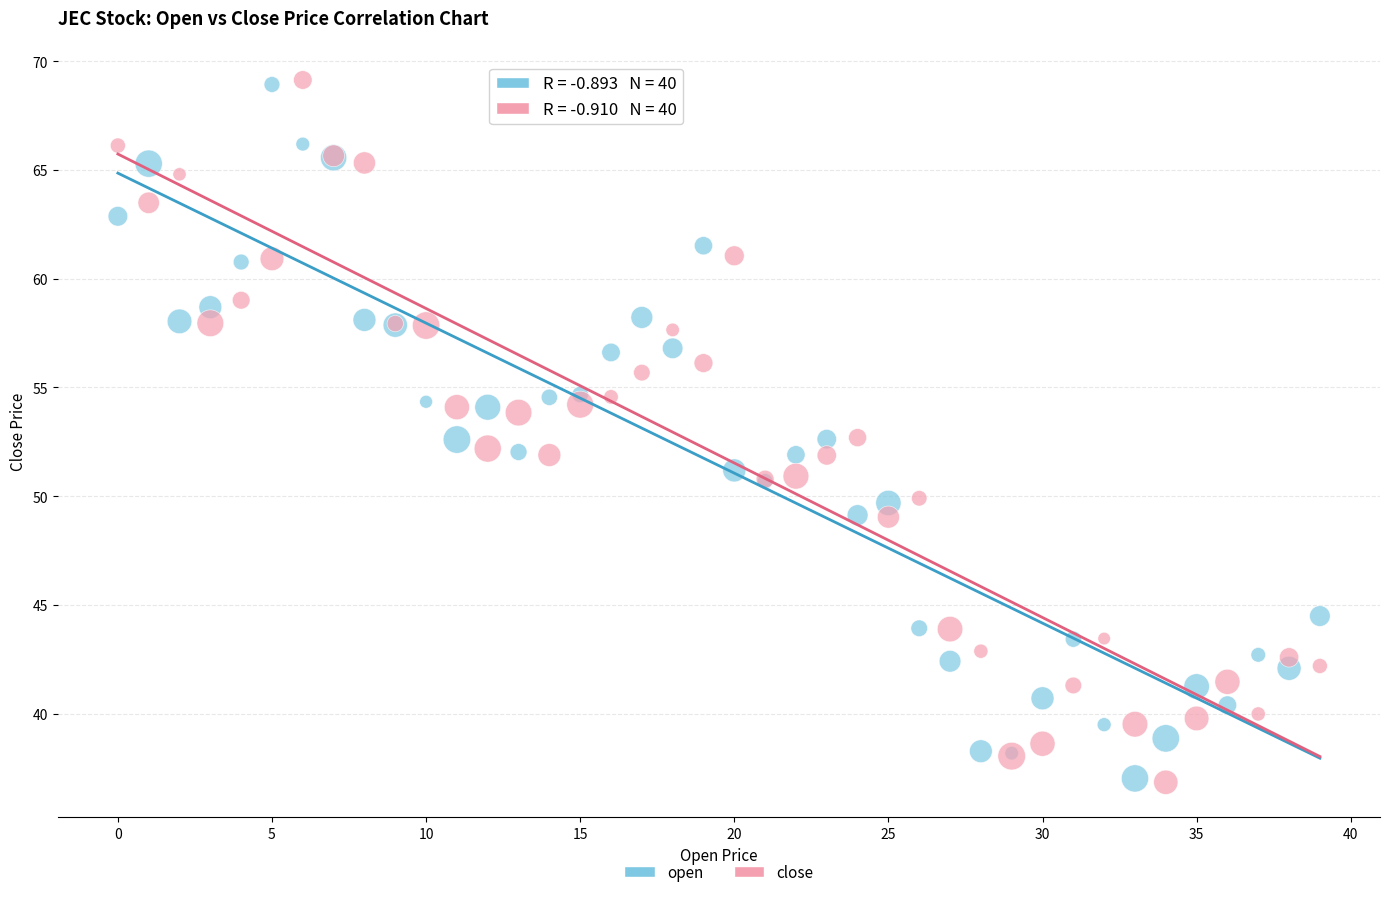

Which series has the largest Y range (max minus min)?

close